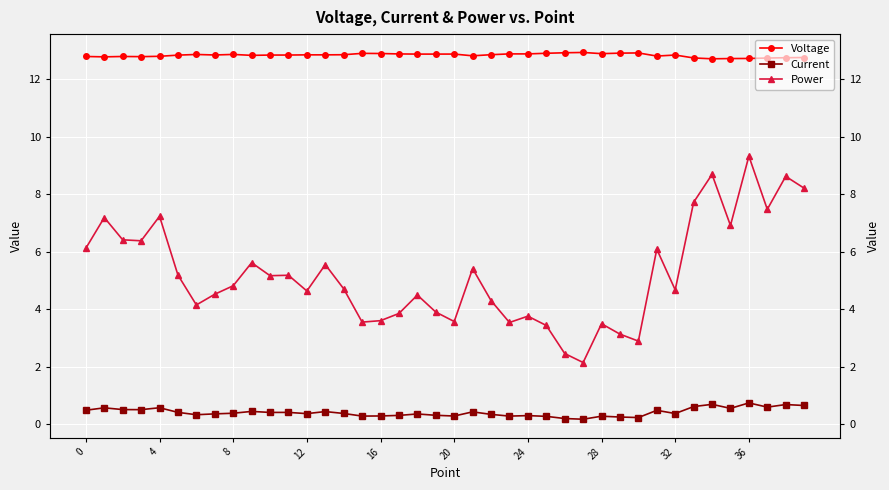

What is the label of the 26th point from the left?

25